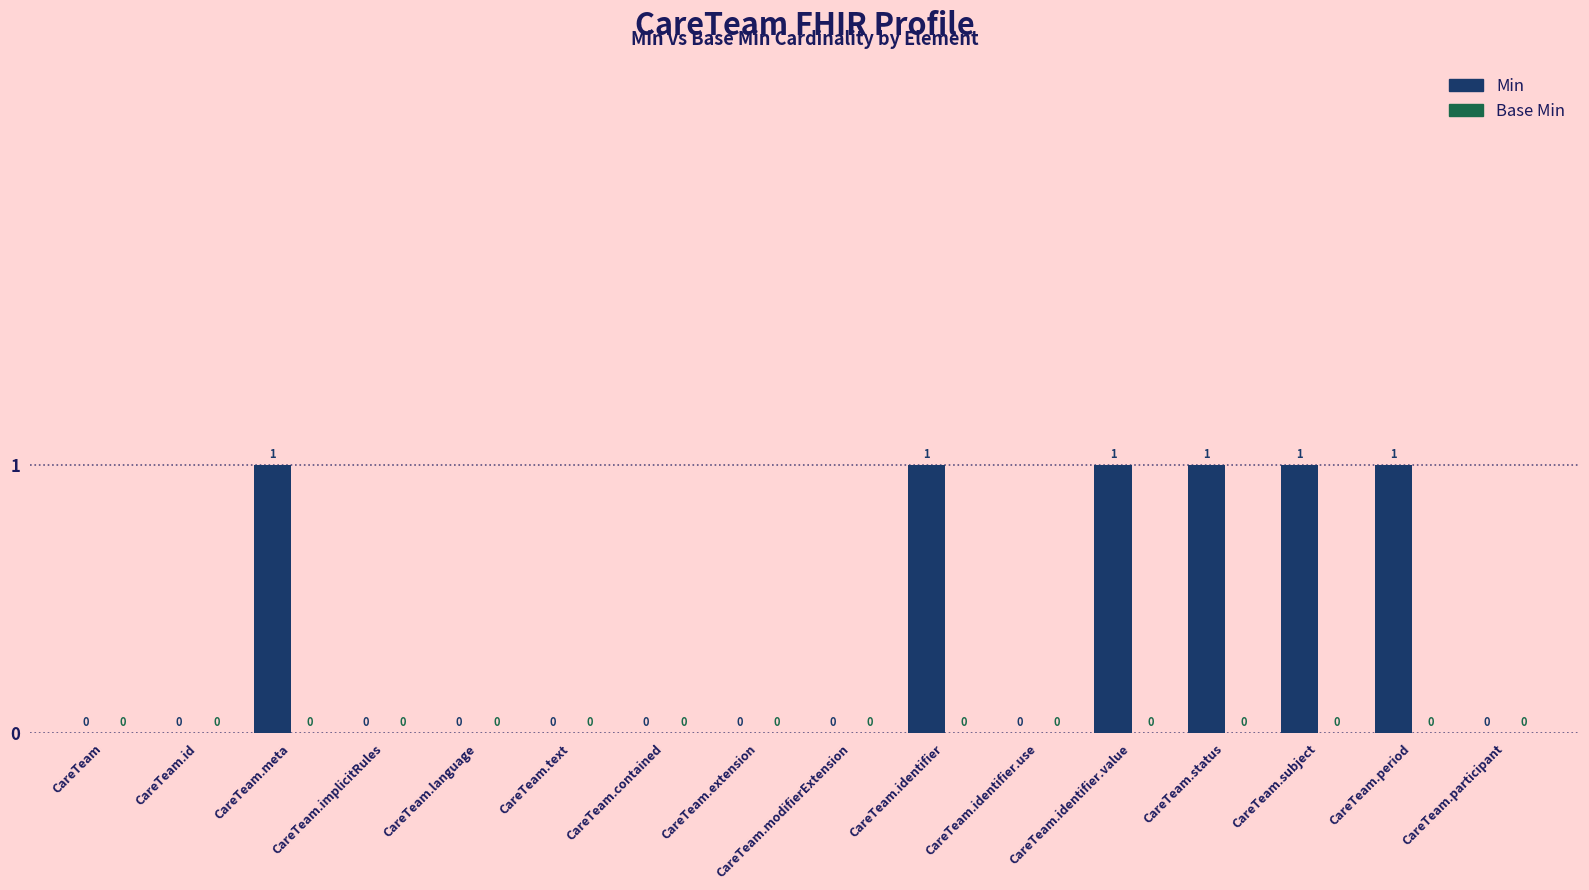

True or false: the data shows 1 at CareTeam.status.

True